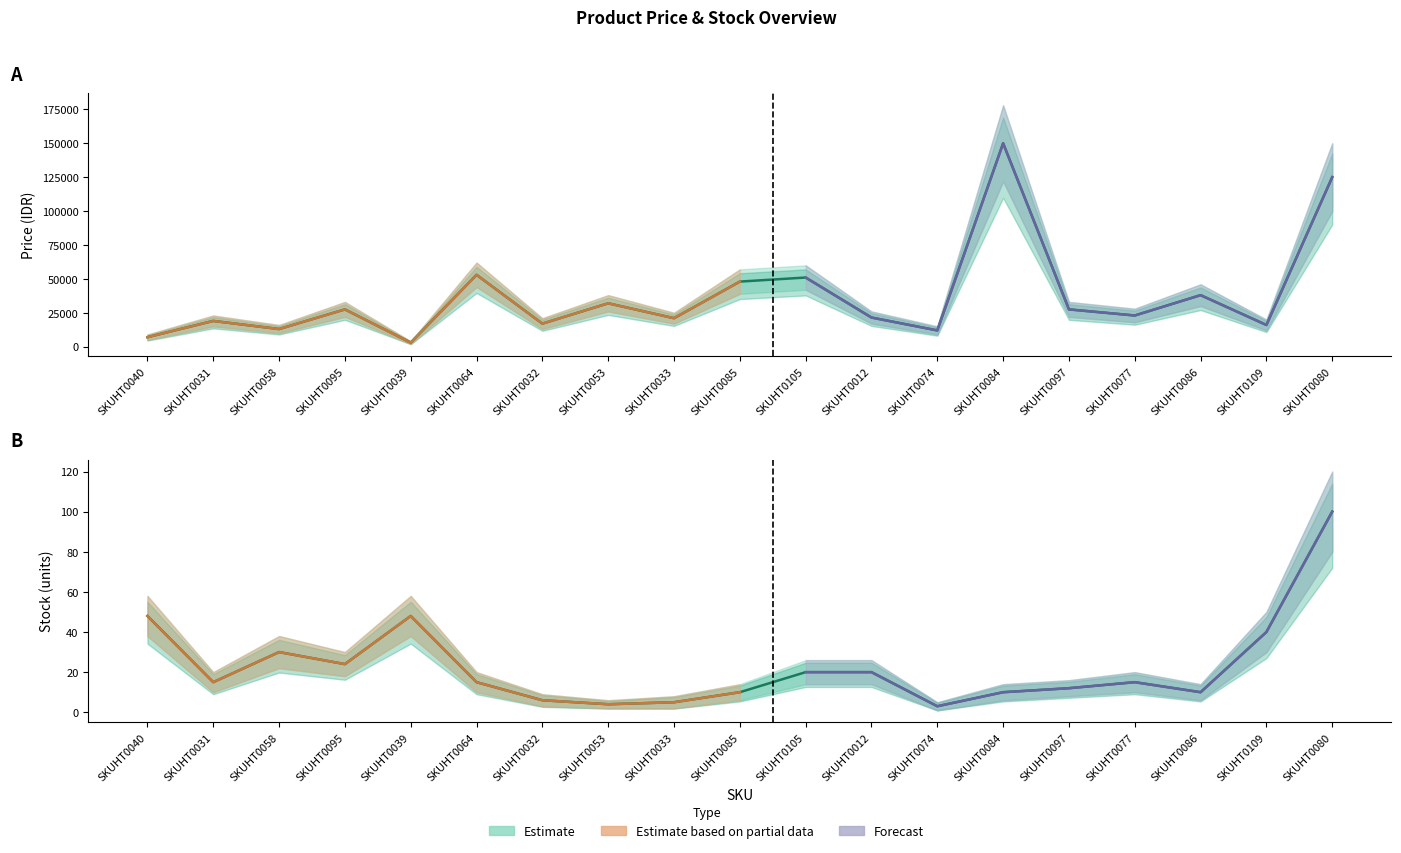

The value of Stock (units) at SKUHT0012 is 20. True or false?

True